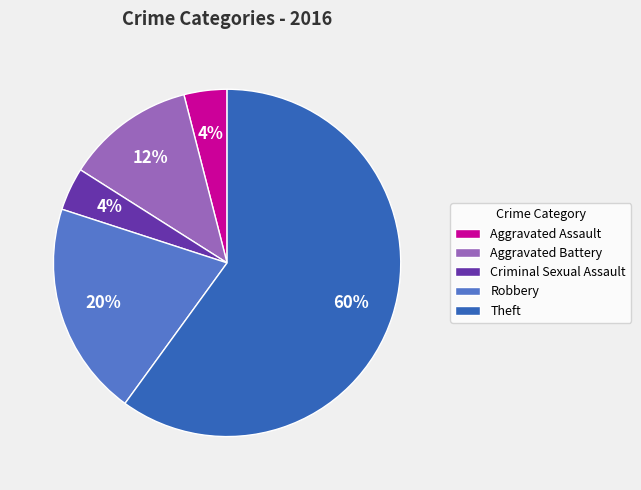

To the nearest percent, what is the combined percentage of Criminal Sexual Assault and Aggravated Battery?

16%